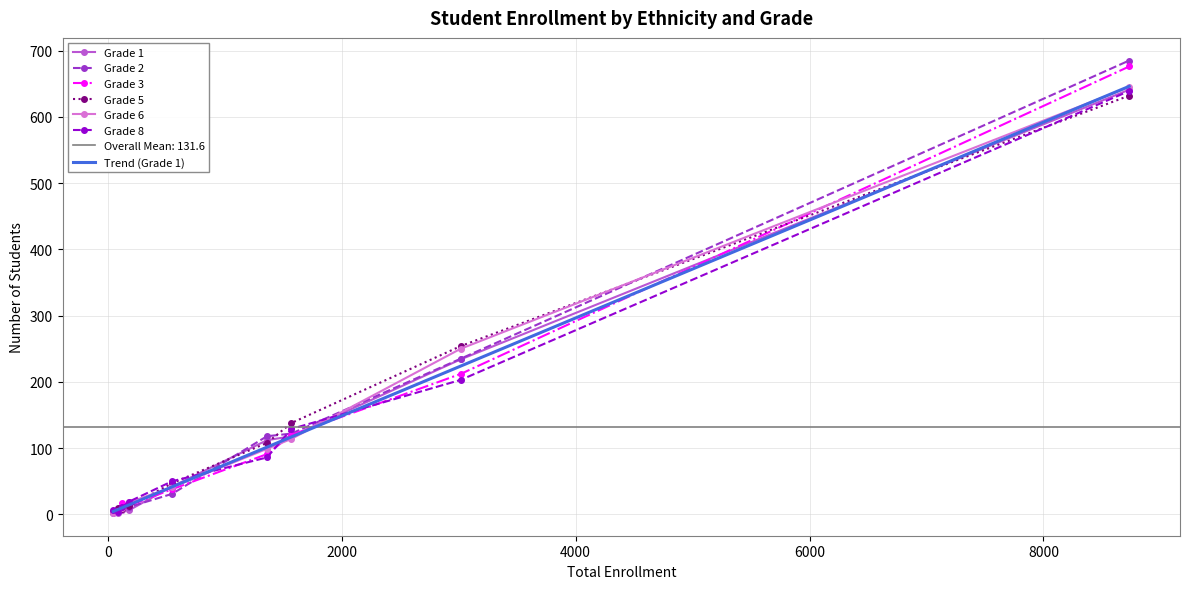

What is the highest value of the Grade 8 series?

639.0